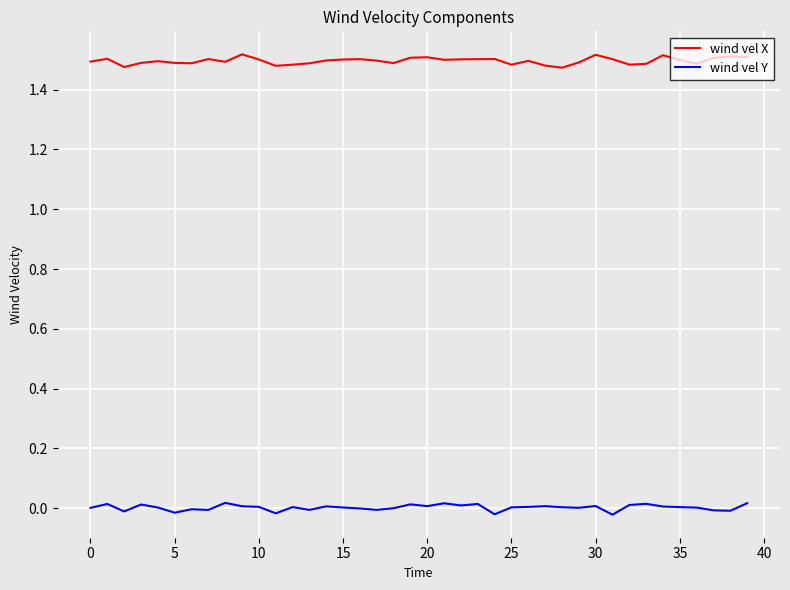

Which series has the largest total across all categories?

wind vel X